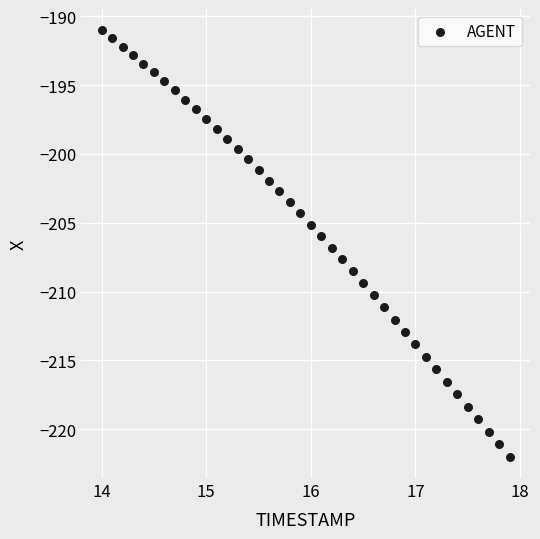

What is the range of X values (max minus min)?

3.9